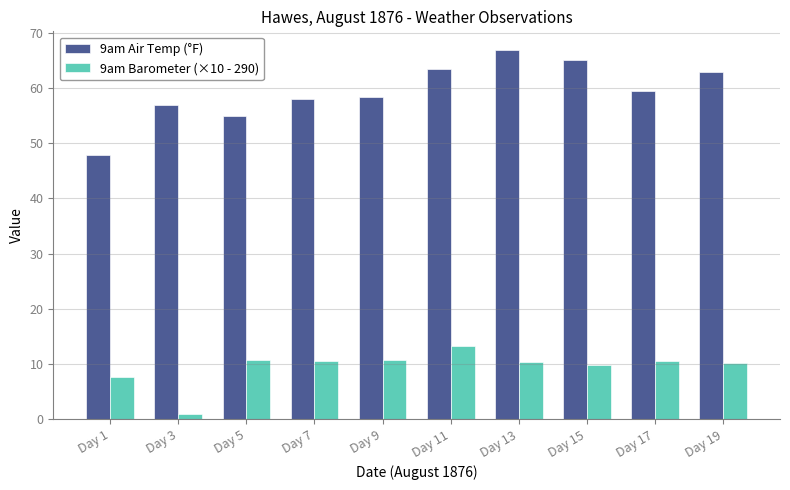

Which series has the largest total across all categories?

9am Air Temp (°F)